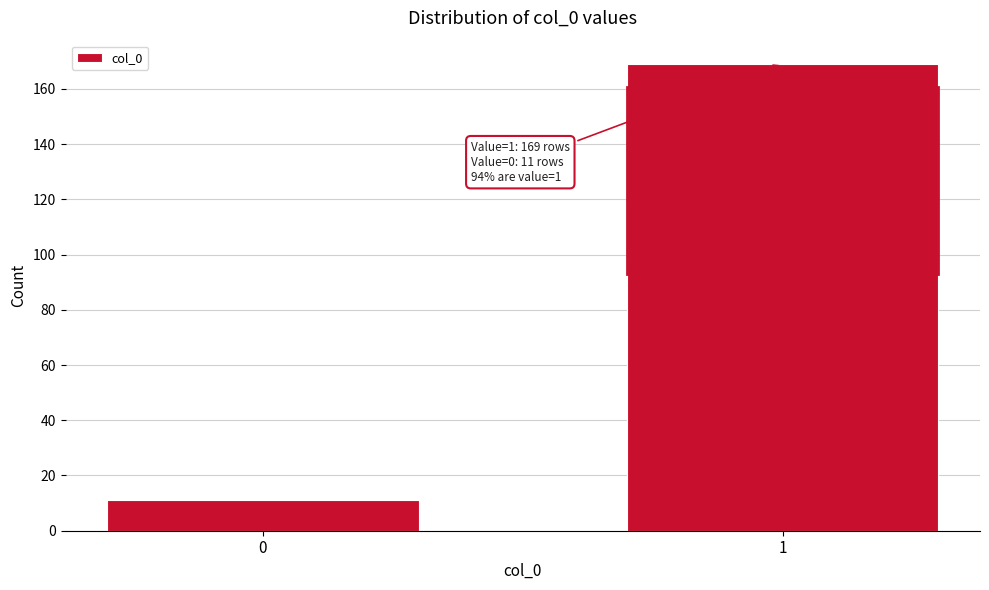

Reading left to right, what are all the values shown in this chart?

11	169